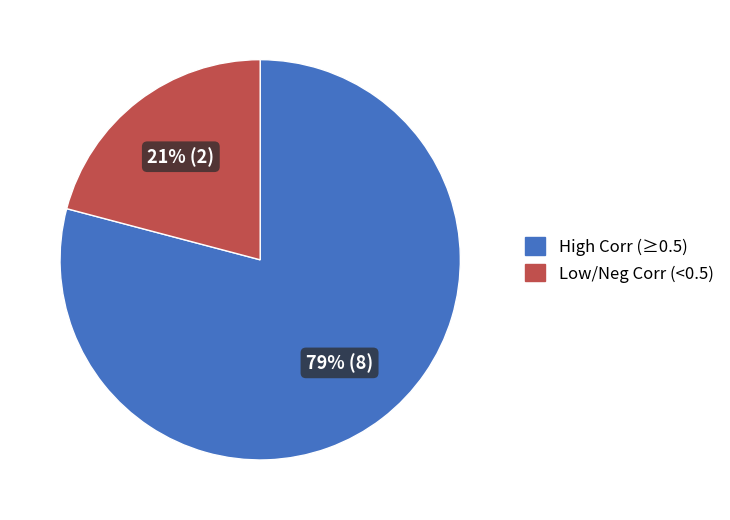

Does any single category account for the majority?

Yes